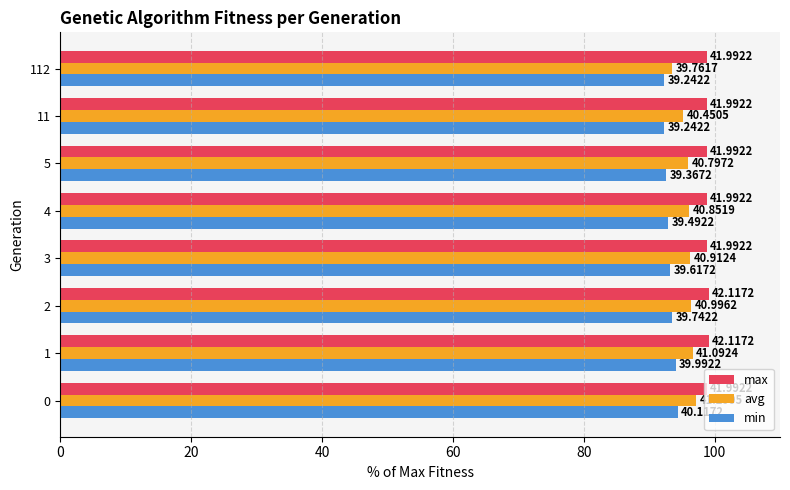

What are all the series names shown in the legend?

max, avg, min